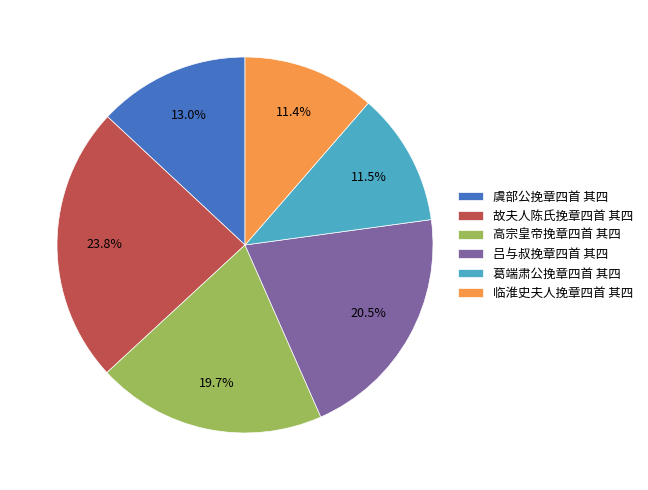

Is it true that 临淮史夫人挽章四首 其四 is 22% of the pie?

False